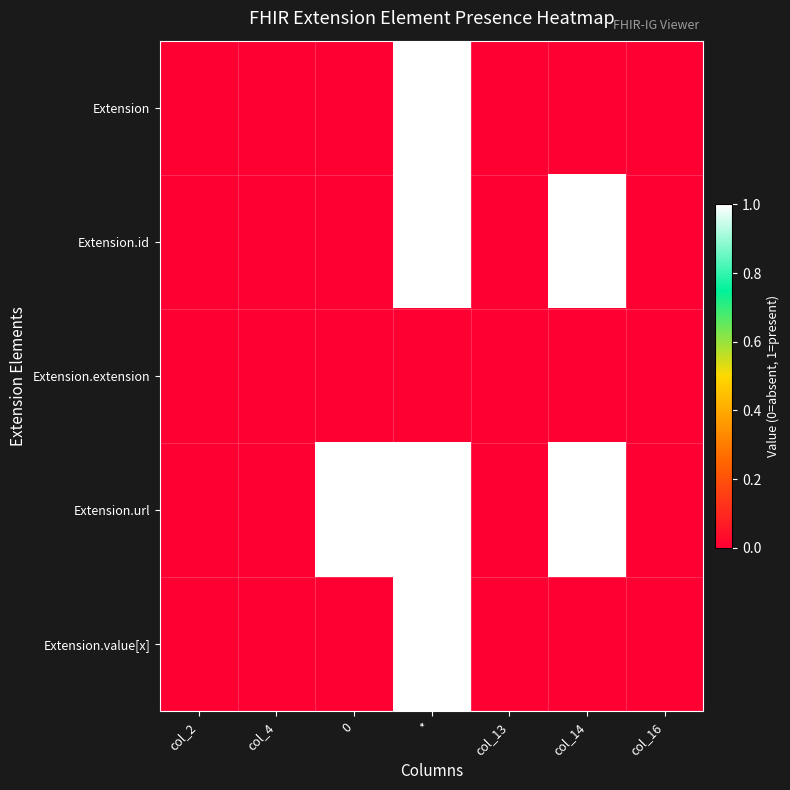

How many distinct data groups are displayed?

5